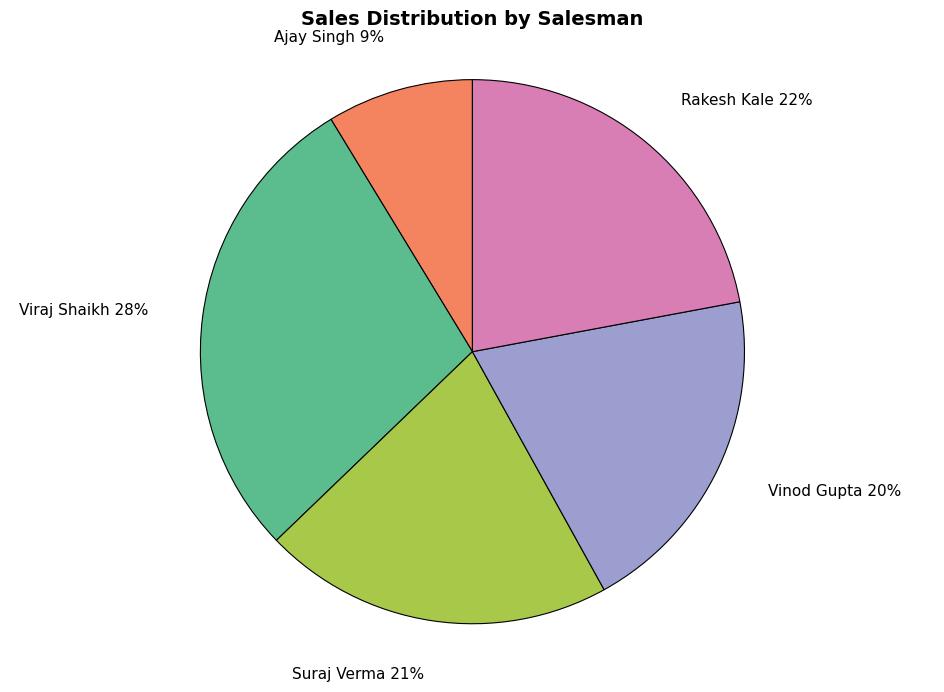

Is there any slice that represents more than half of the pie?

No